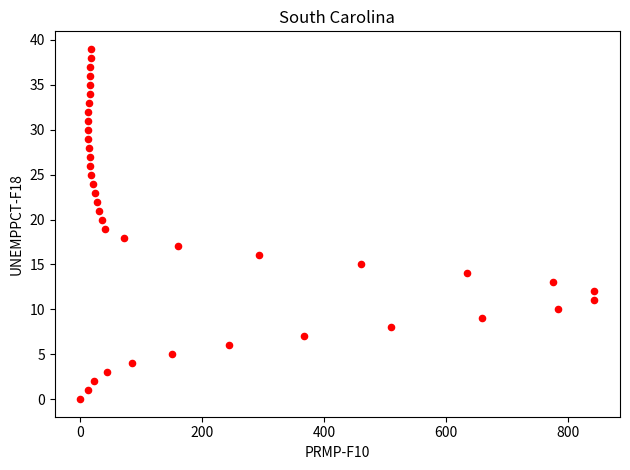

What is the range of X values (max minus min)?

843